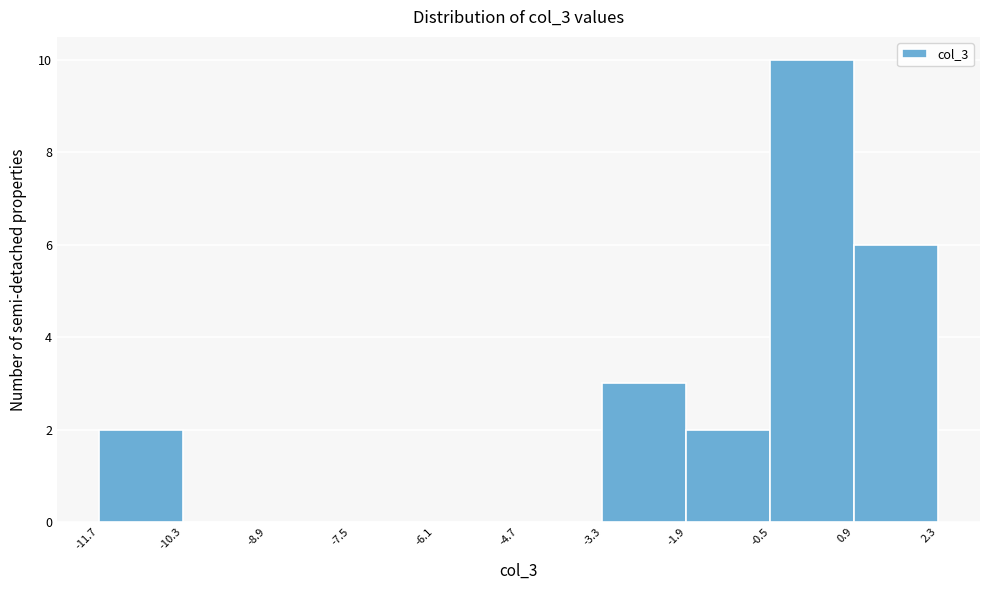

Reading left to right, list every bar in this chart as the range it spans on the x-axis followed by its height. The values are not printed on the chart, so give them approximately, as read against the axis.

-11.7 to -10.3: 2
-10.3 to -8.9: 0
-8.9 to -7.5: 0
-7.5 to -6.1: 0
-6.1 to -4.7: 0
-4.7 to -3.3: 0
-3.3 to -1.9: 3
-1.9 to -0.5: 2
-0.5 to 0.9: 10
0.9 to 2.3: 6